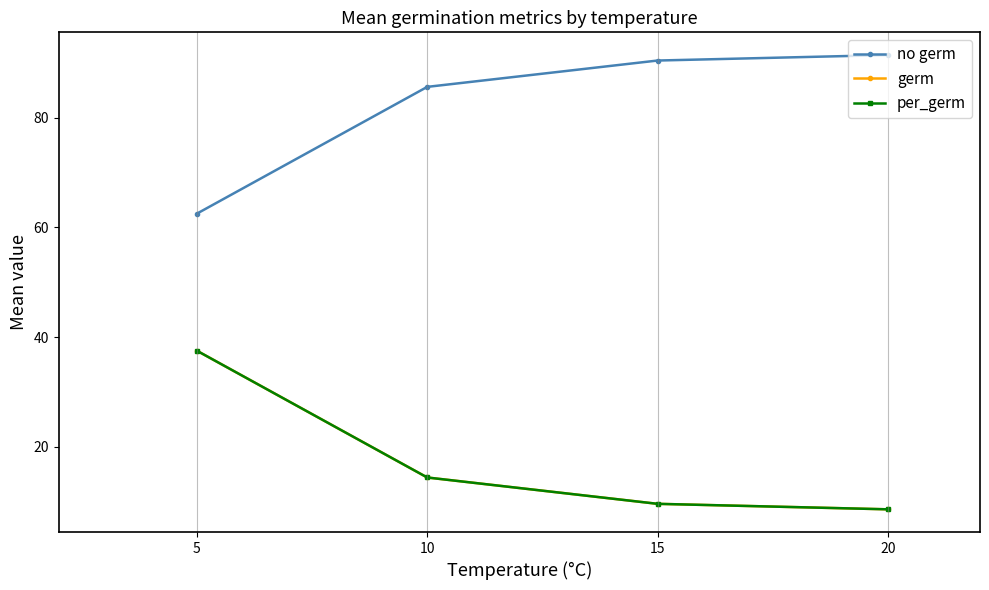

True or false: per_germ and germ cross at least once.

False